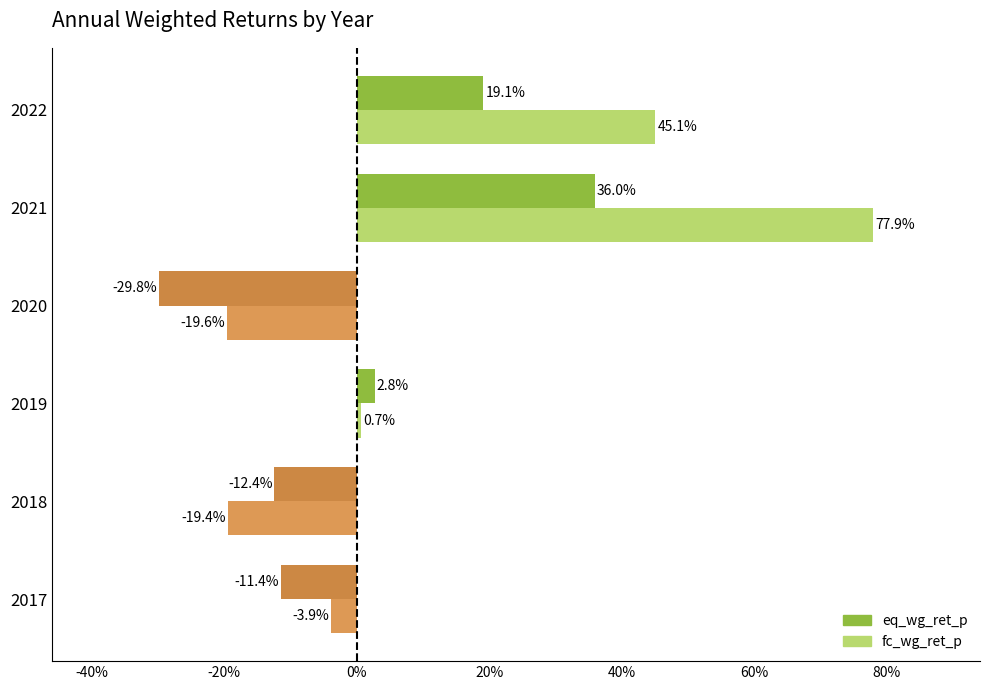

Reading right to left, extract all data points from this chart.

eq_wg_ret_p: 2022=0.2	2021=0.4	2020=-0.3	2019=0.0	2018=-0.1	2017=-0.1
fc_wg_ret_p: 2022=0.5	2021=0.8	2020=-0.2	2019=0.0	2018=-0.2	2017=-0.0